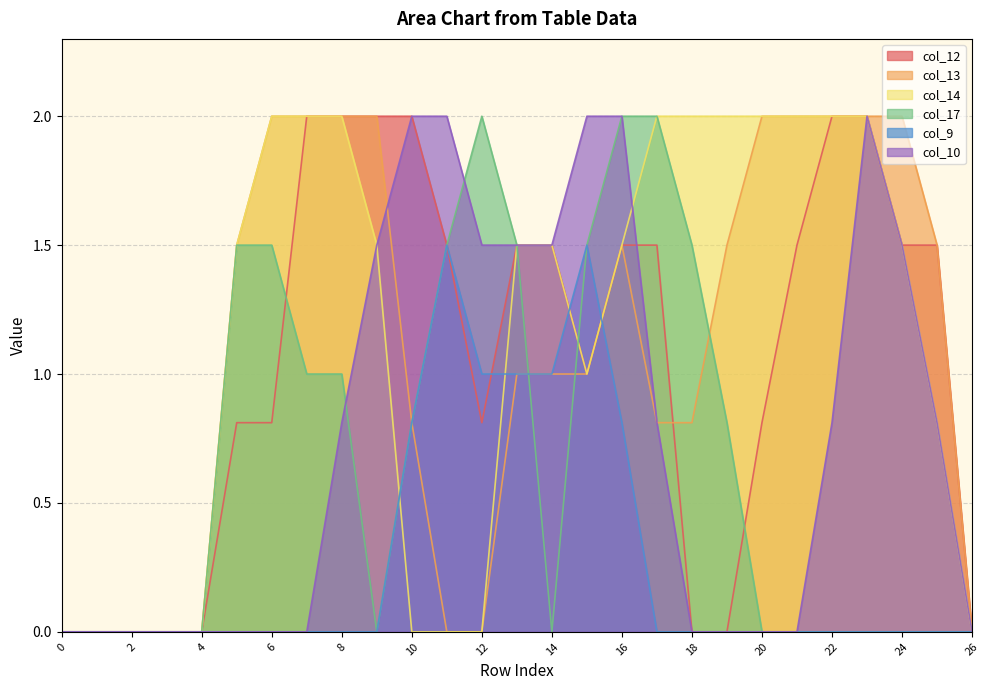

At how many categories does at least one series exceed 0?

21